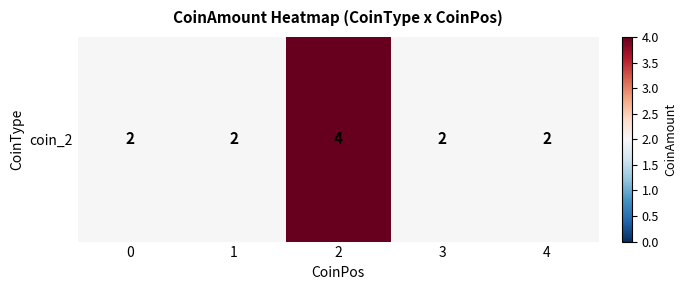

True or false: the data shows 3 at 4.

False